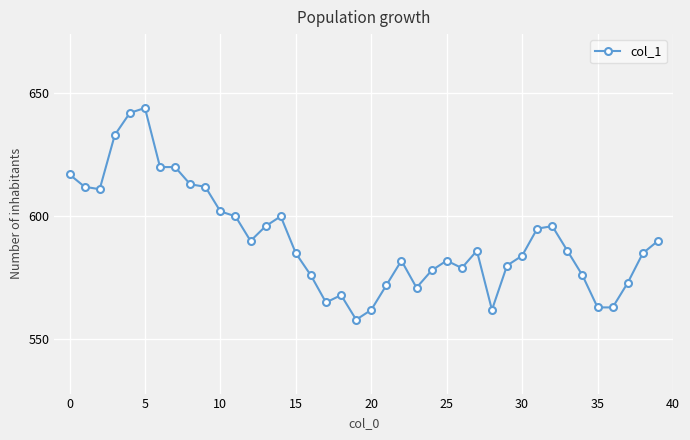

Count the number of data series in this chart.

1